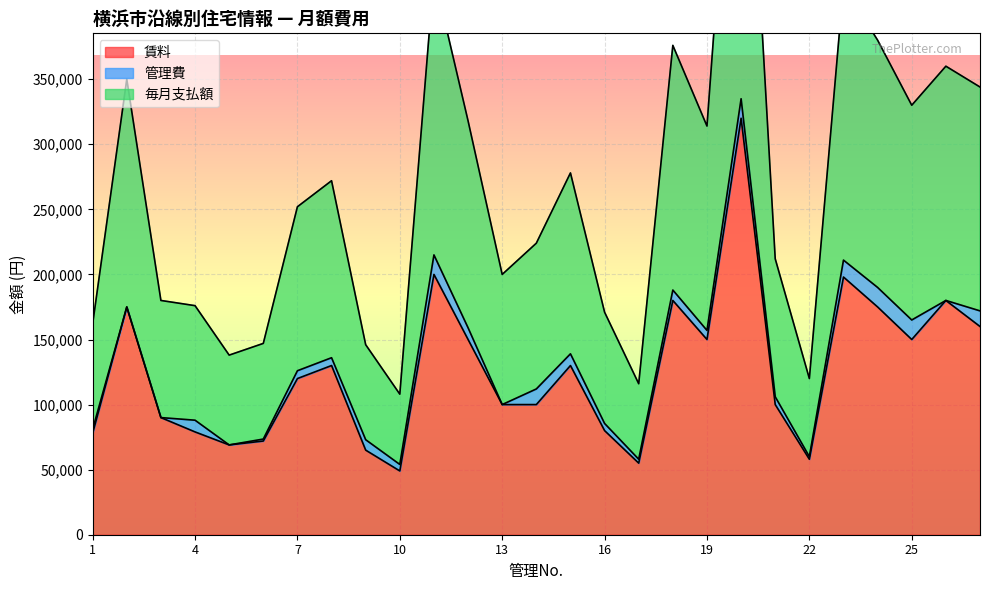

At which category is the sum across all series the highest?

20